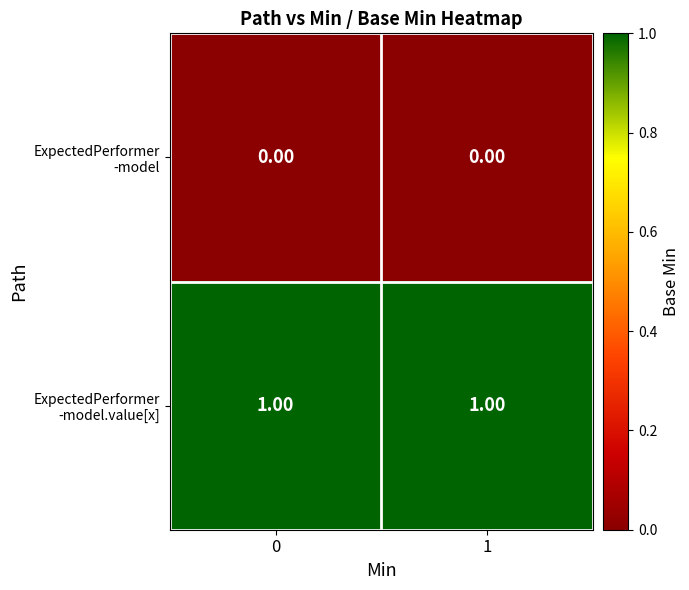

Rank the series by their average value, from lowest to highest.

ExpectedPerformer -model, ExpectedPerformer -model.value[x]